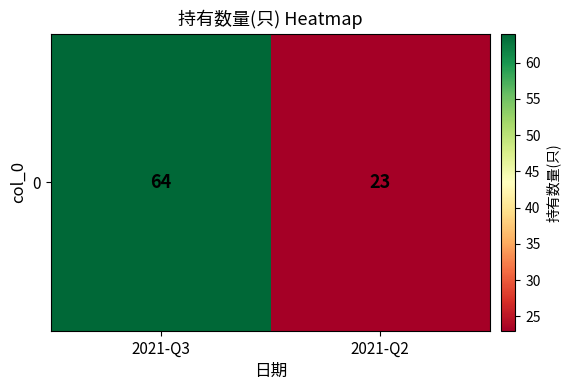

Is it true that the value at 2021-Q3 is 108?

False